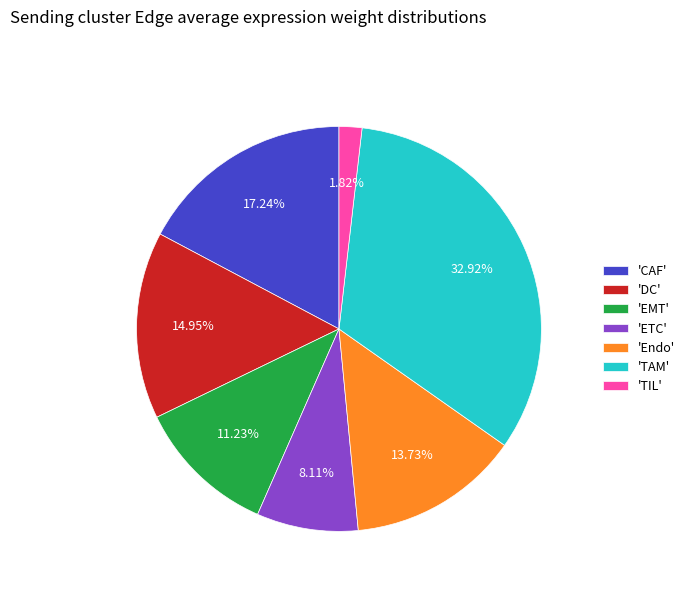

Rank the categories by value from lowest to highest.

'TIL', 'ETC', 'EMT', 'Endo', 'DC', 'CAF', 'TAM'